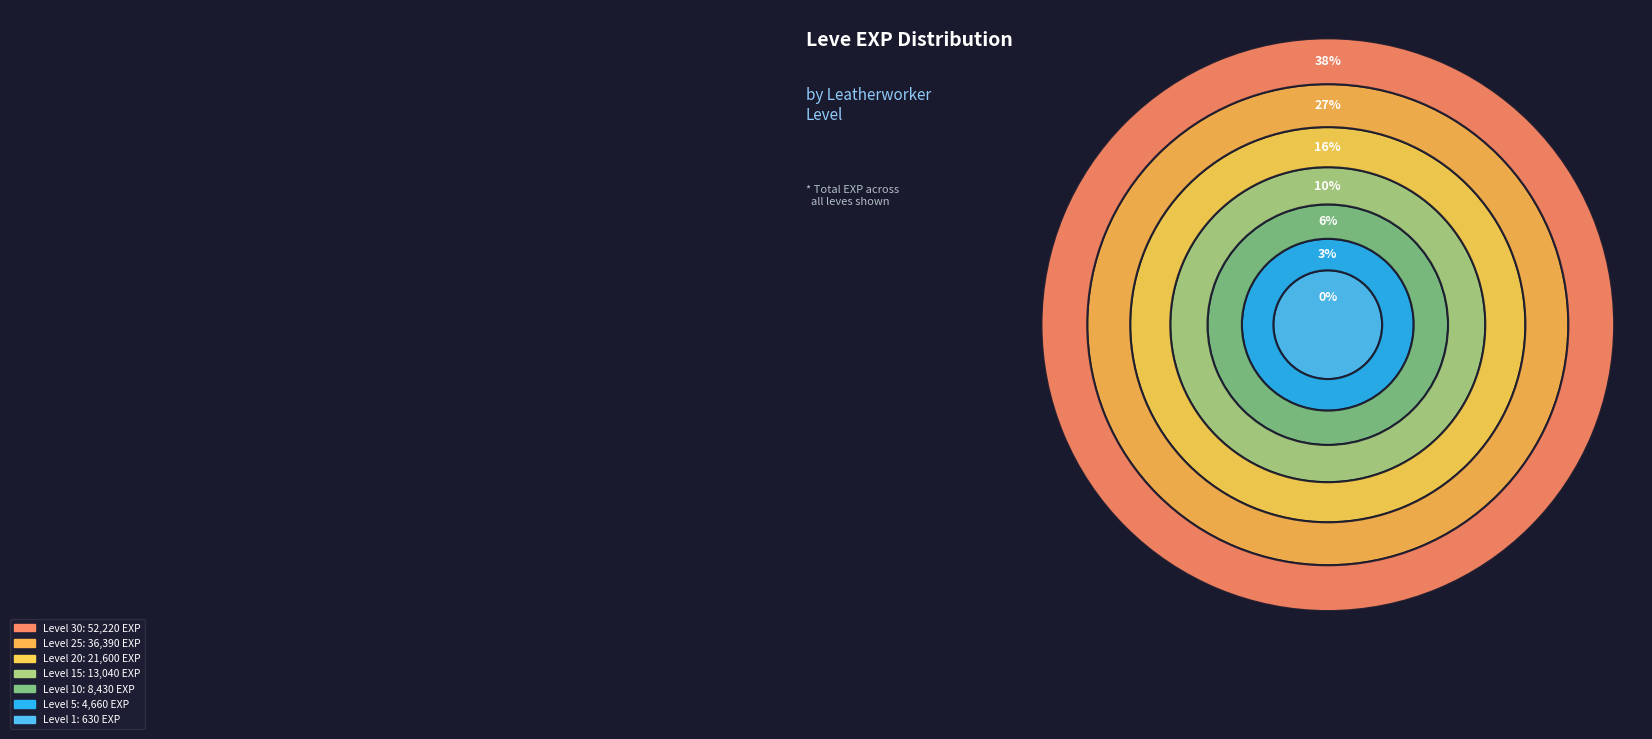

Which category has the smallest portion of the pie?

Level 1